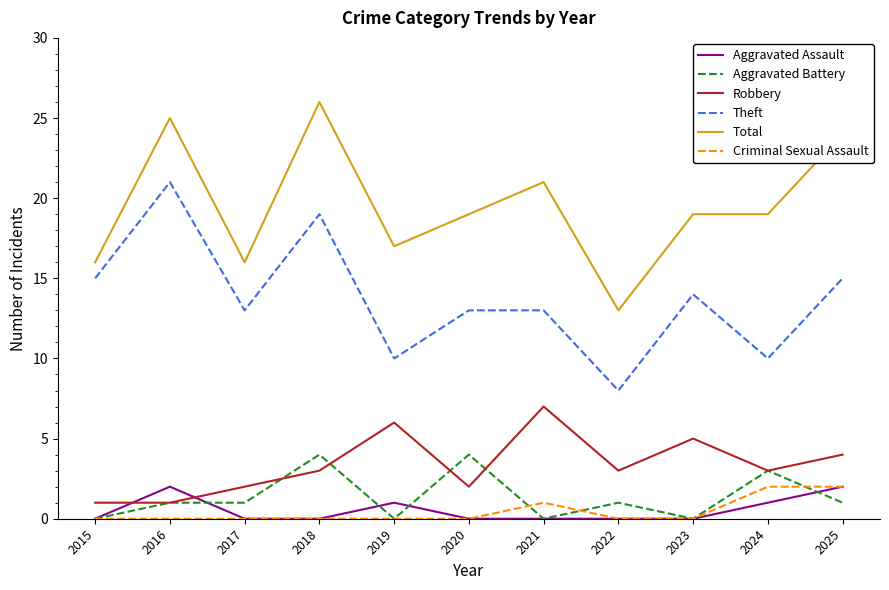

Reading right to left, what are all the values shown in this chart?

Aggravated Assault: 2025=2	2024=1	2023=0	2022=0	2021=0	2020=0	2019=1	2018=0	2017=0	2016=2	2015=0
Aggravated Battery: 2025=1	2024=3	2023=0	2022=1	2021=0	2020=4	2019=0	2018=4	2017=1	2016=1	2015=0
Robbery: 2025=4	2024=3	2023=5	2022=3	2021=7	2020=2	2019=6	2018=3	2017=2	2016=1	2015=1
Theft: 2025=15	2024=10	2023=14	2022=8	2021=13	2020=13	2019=10	2018=19	2017=13	2016=21	2015=15
Total: 2025=24	2024=19	2023=19	2022=13	2021=21	2020=19	2019=17	2018=26	2017=16	2016=25	2015=16
Criminal Sexual Assault: 2025=2	2024=2	2023=0	2022=0	2021=1	2020=0	2019=0	2018=0	2017=0	2016=0	2015=0